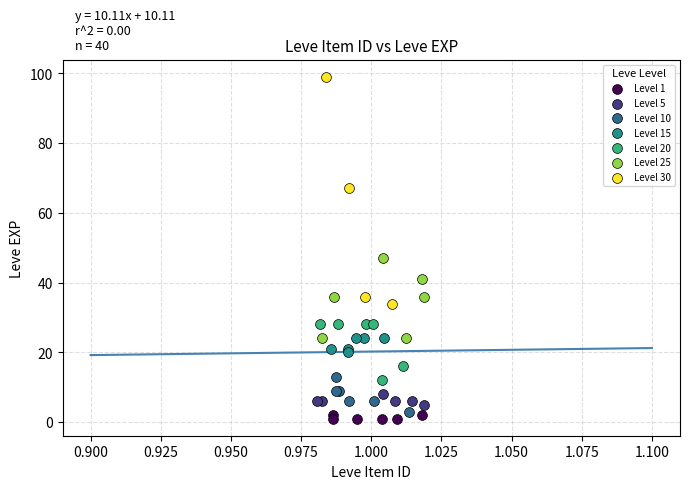

Which series contains the highest Y value?

Level 30